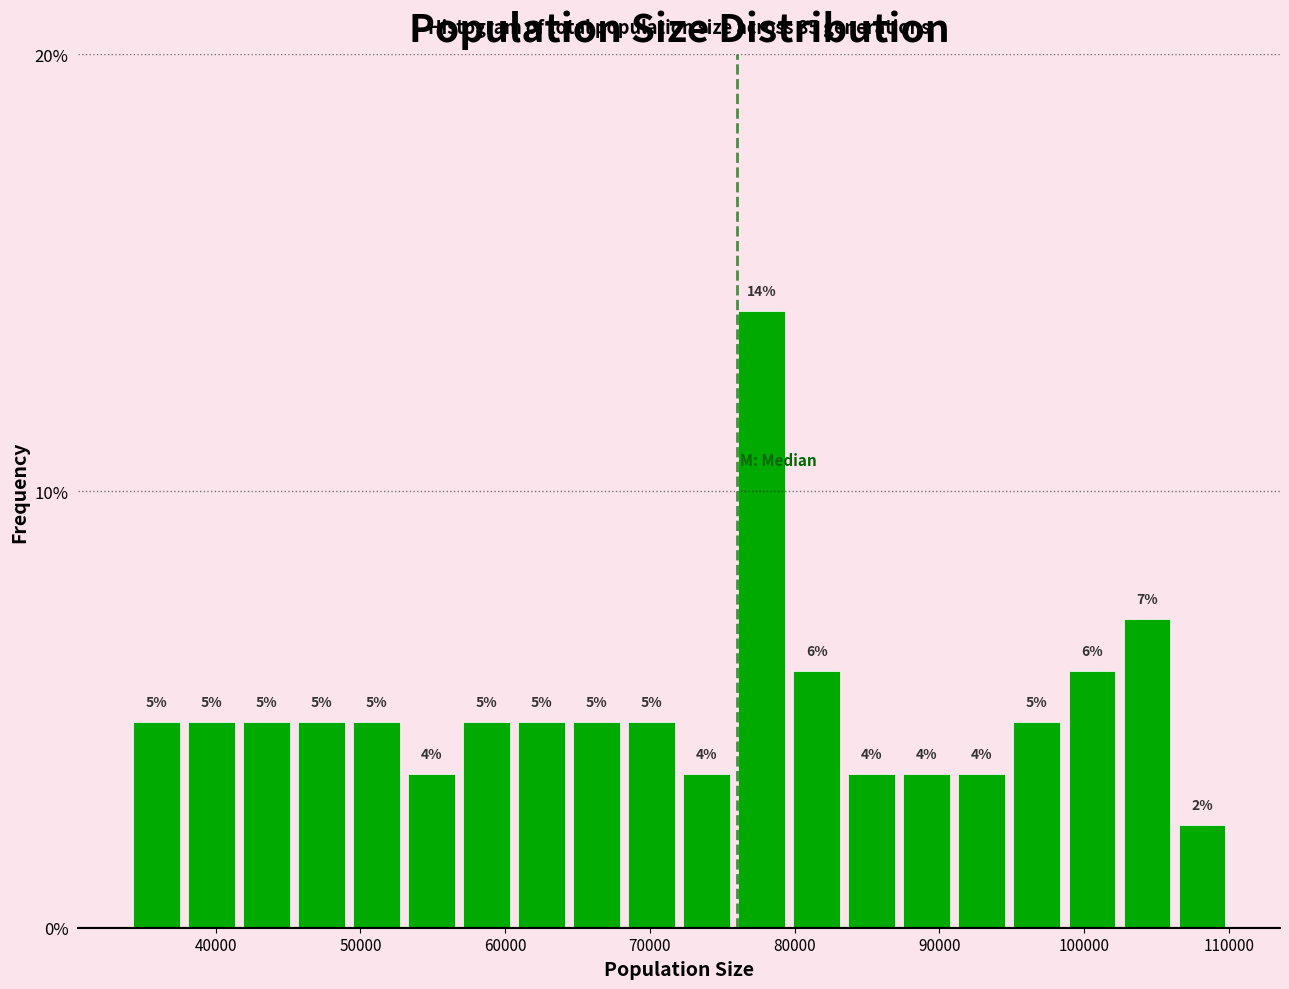

Read against the x-axis, roughly where is the centre of the tallest bar?

78000